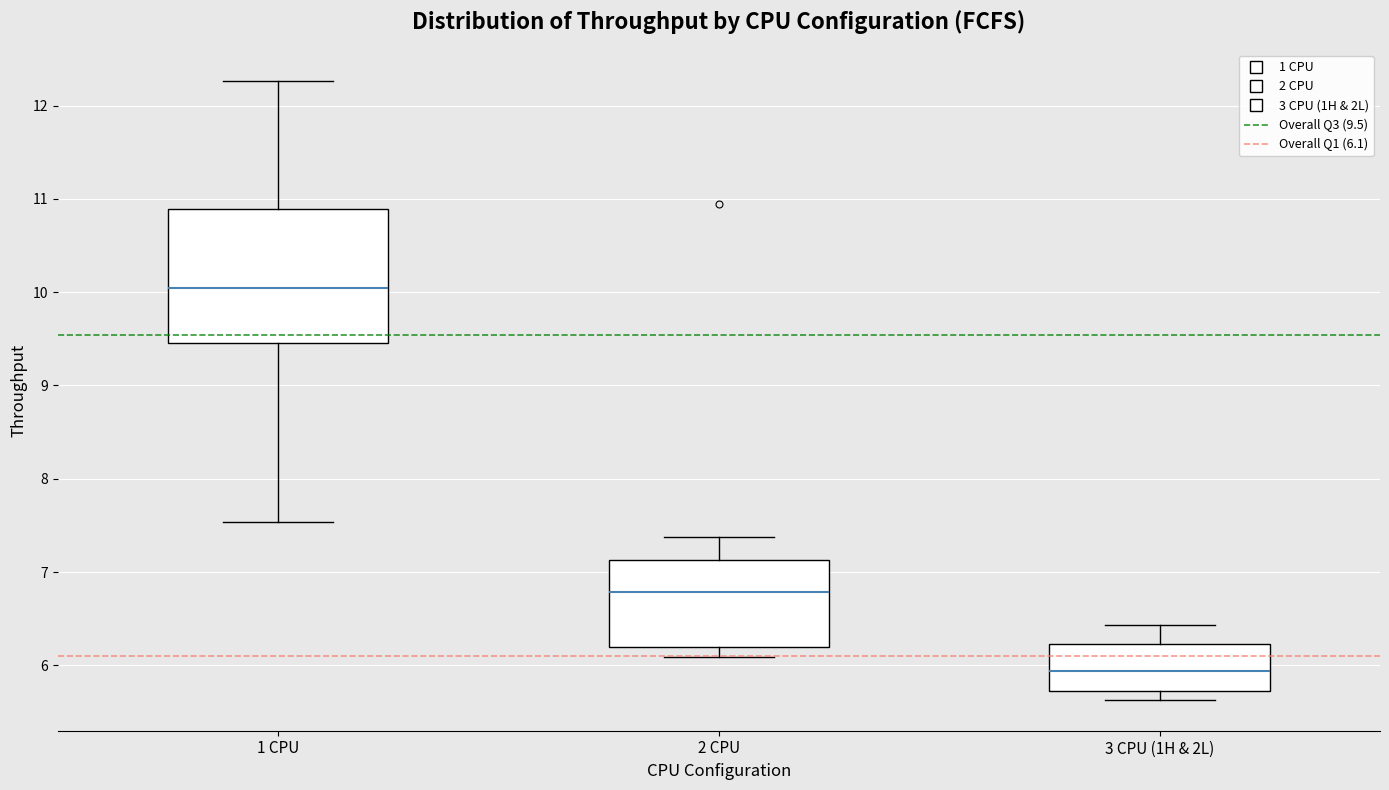

Reading left to right, read every box against the y-axis: the position of its median line, the range the box covers, and the ends of its whiskers. The values are not printed on the chart, so give them approximately, as read against the axis.

1 CPU: median 10.0, box 9.5 to 10.9, whiskers 7.5 to 12.3
2 CPU: median 6.8, box 6.2 to 7.1, whiskers 6.1 to 7.4
3 CPU (1H & 2L): median 5.9, box 5.7 to 6.2, whiskers 5.6 to 6.4